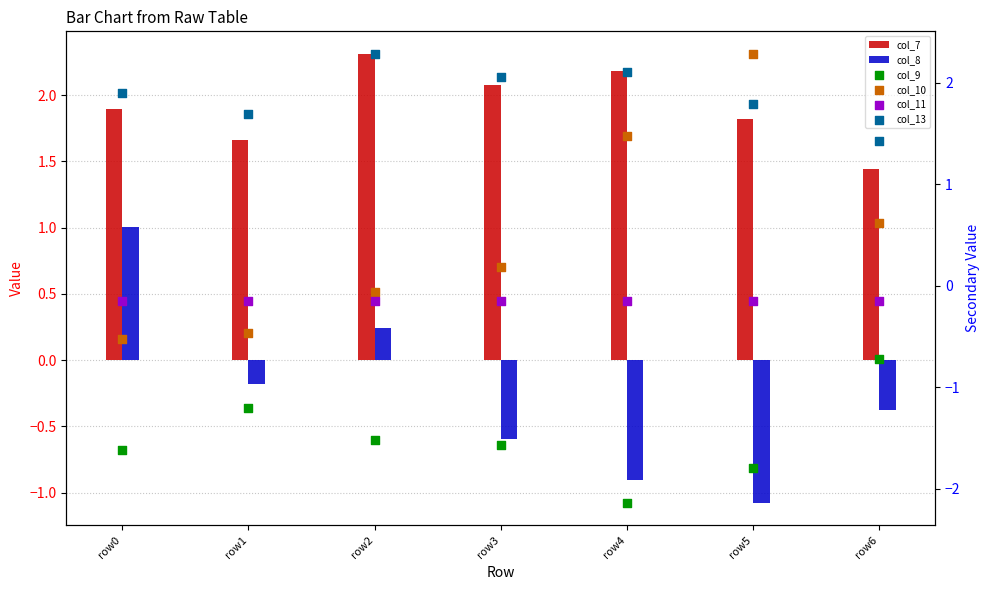

At how many categories does at least one series exceed 0?

7